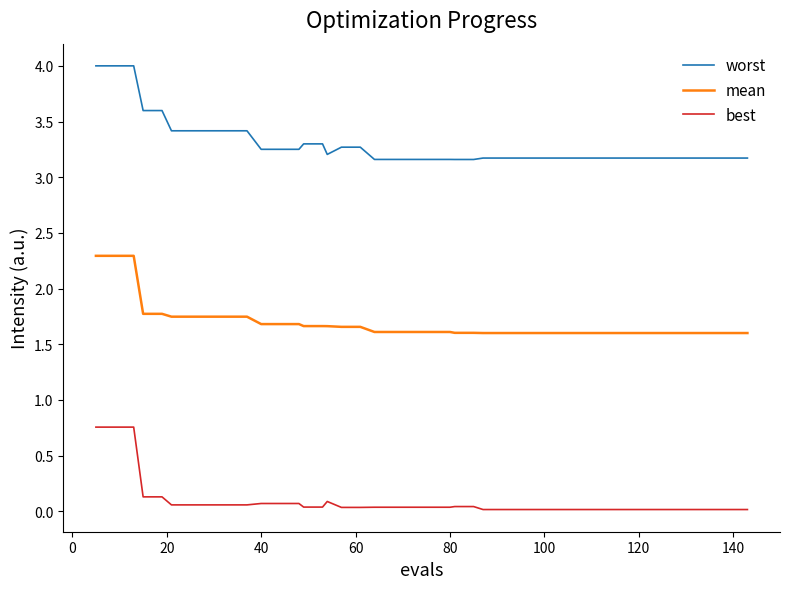

What is the difference between the maximum and minimum values in the best series?

0.7